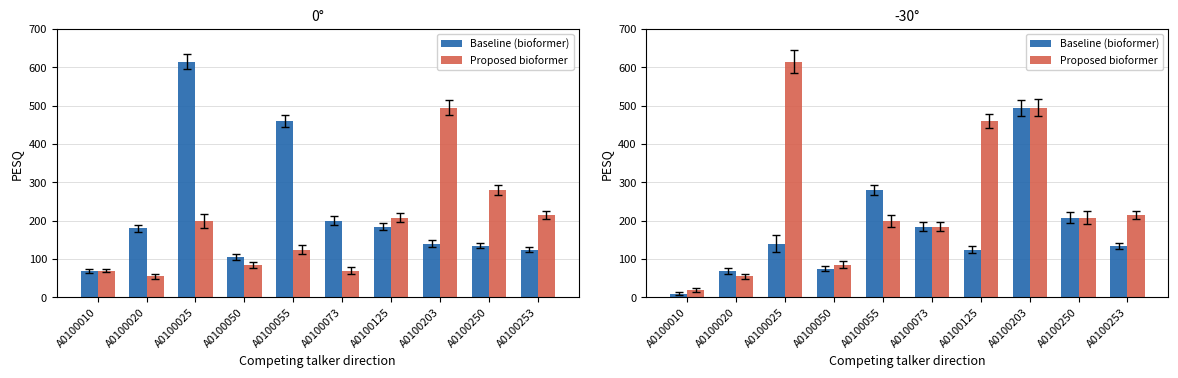

What is the average value of the Proposed bioformer series?

254